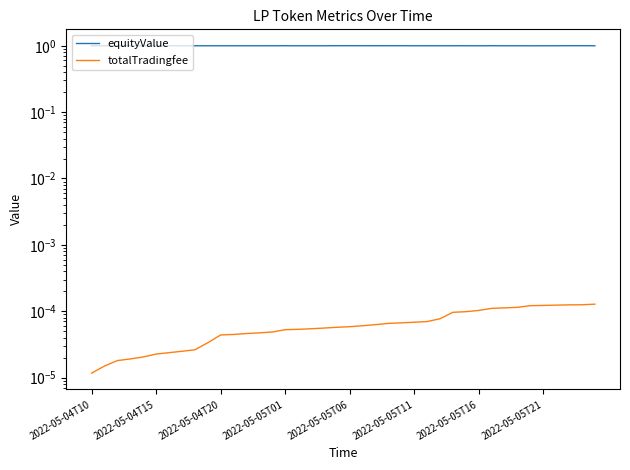

How many values in the equityValue series exceed 1?

23